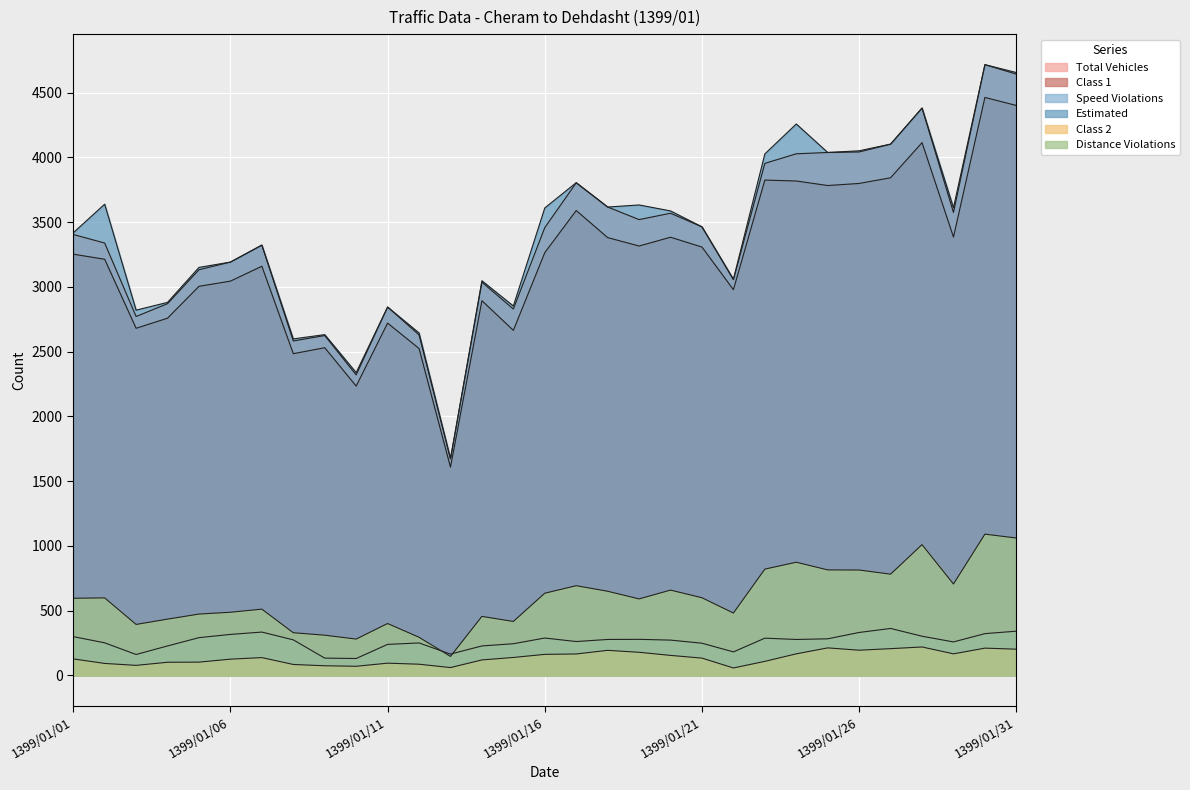

Which series has the largest total across all categories?

Estimated